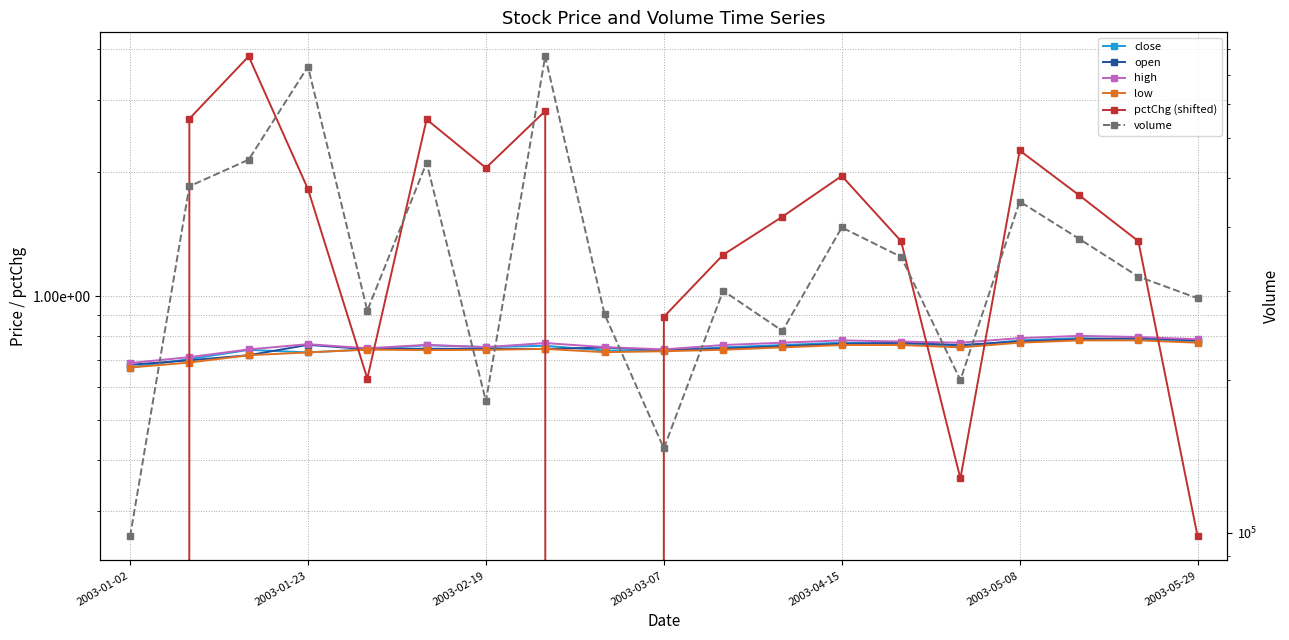

What is the label of the 1st point from the left?

2003-01-02